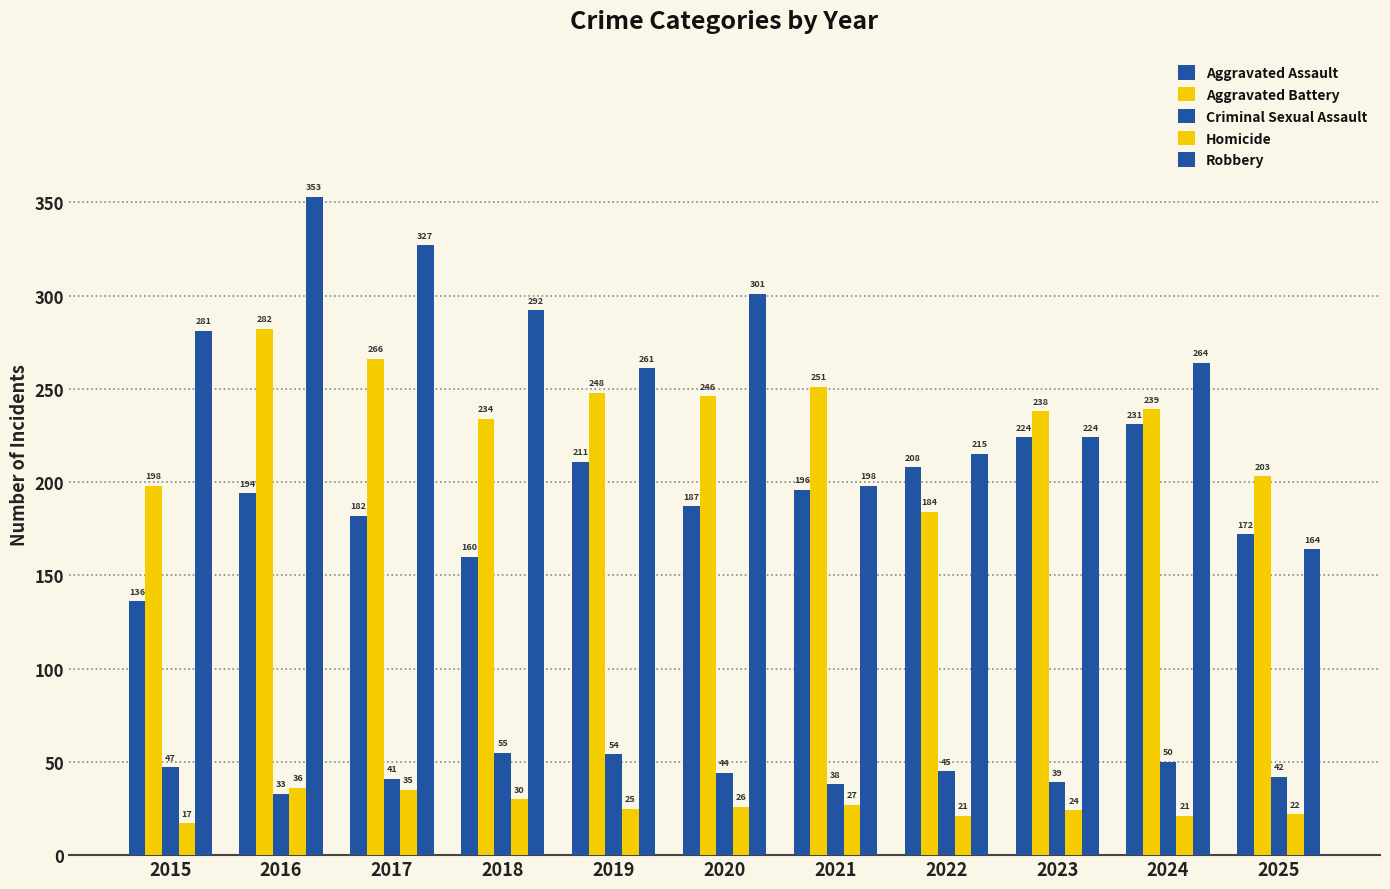

What is the difference between the second highest and second lowest values in the Aggravated Assault series?

64